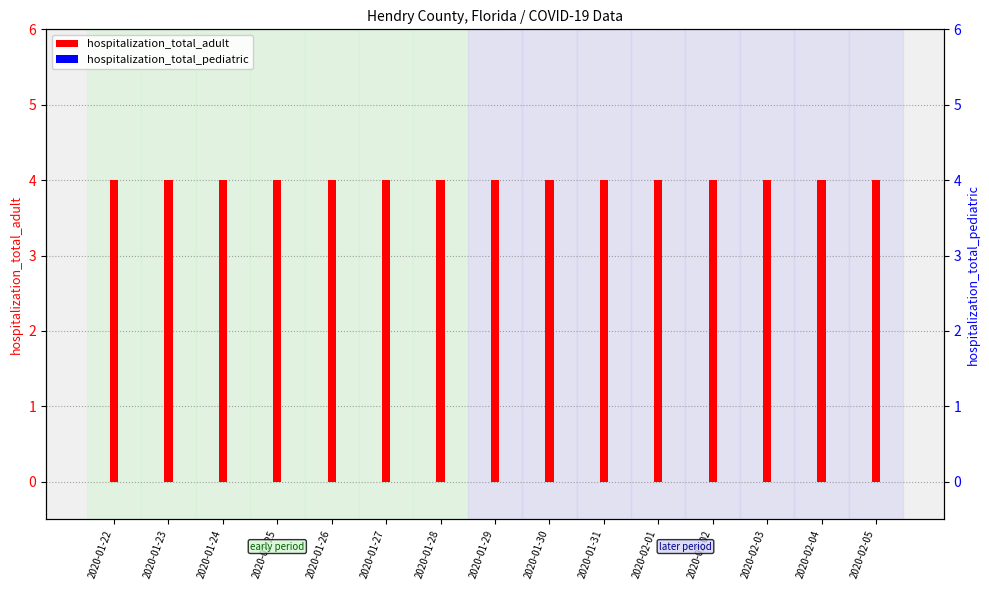

Does the chart contain stacked bars?

No